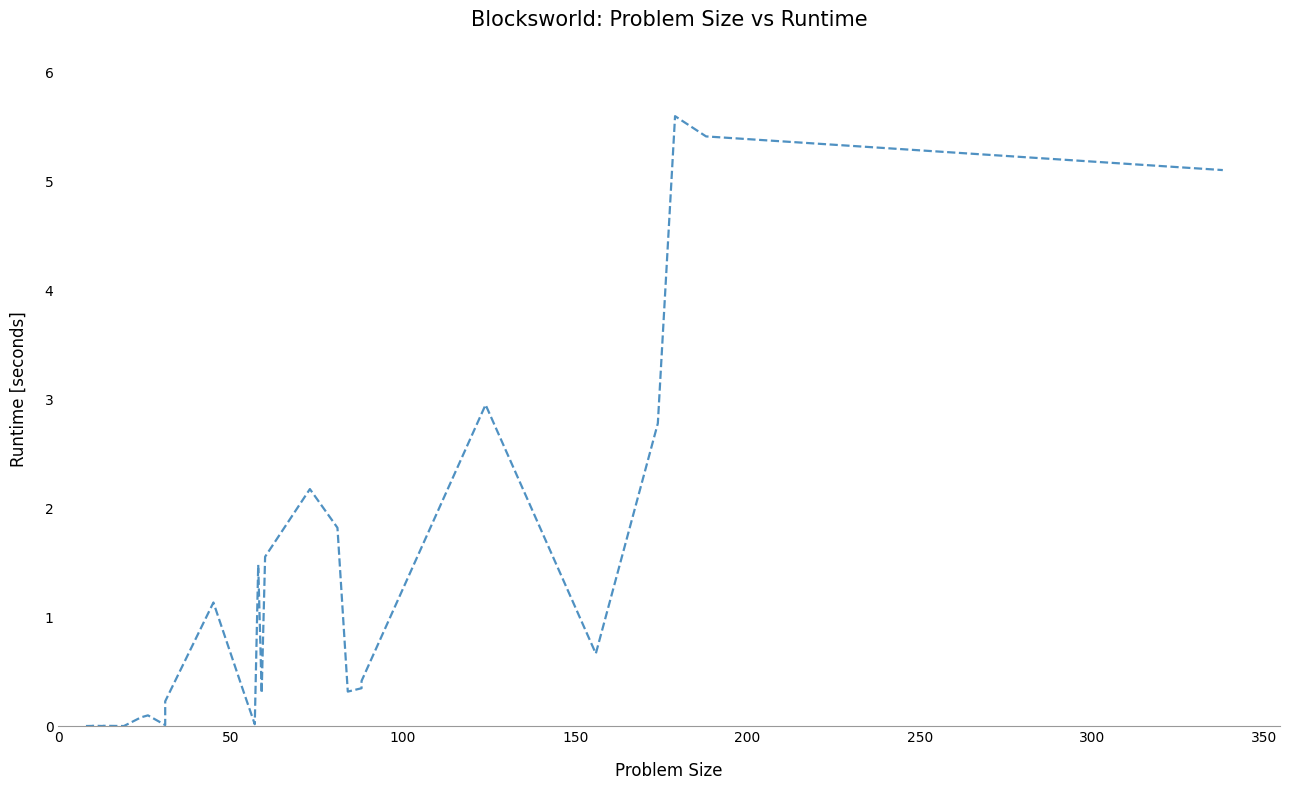

How many lines are shown in the chart?

1